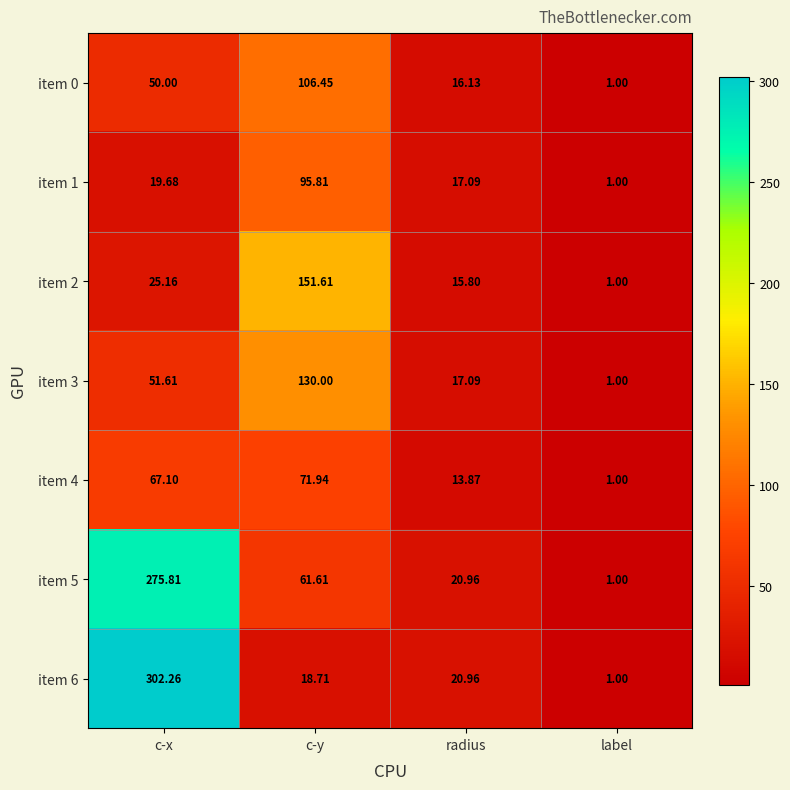

Is the value of item 5 at c-y greater than the value of item 6 at c-x?

No